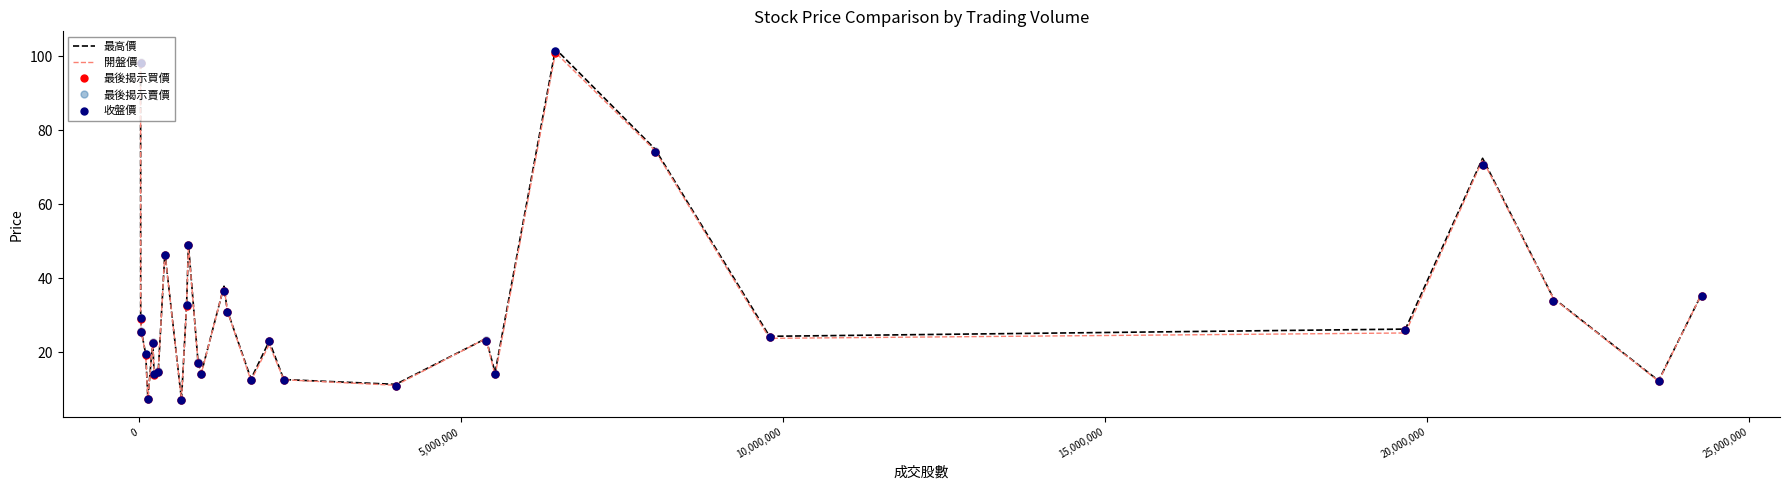

What is the highest value of the 開盤價 series?

101.0